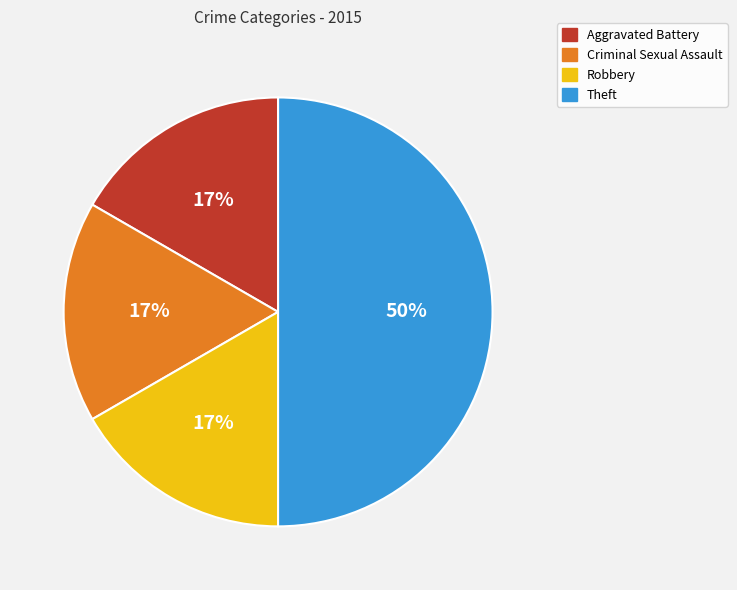

To the nearest percent, what portion does Aggravated Battery represent?

17%